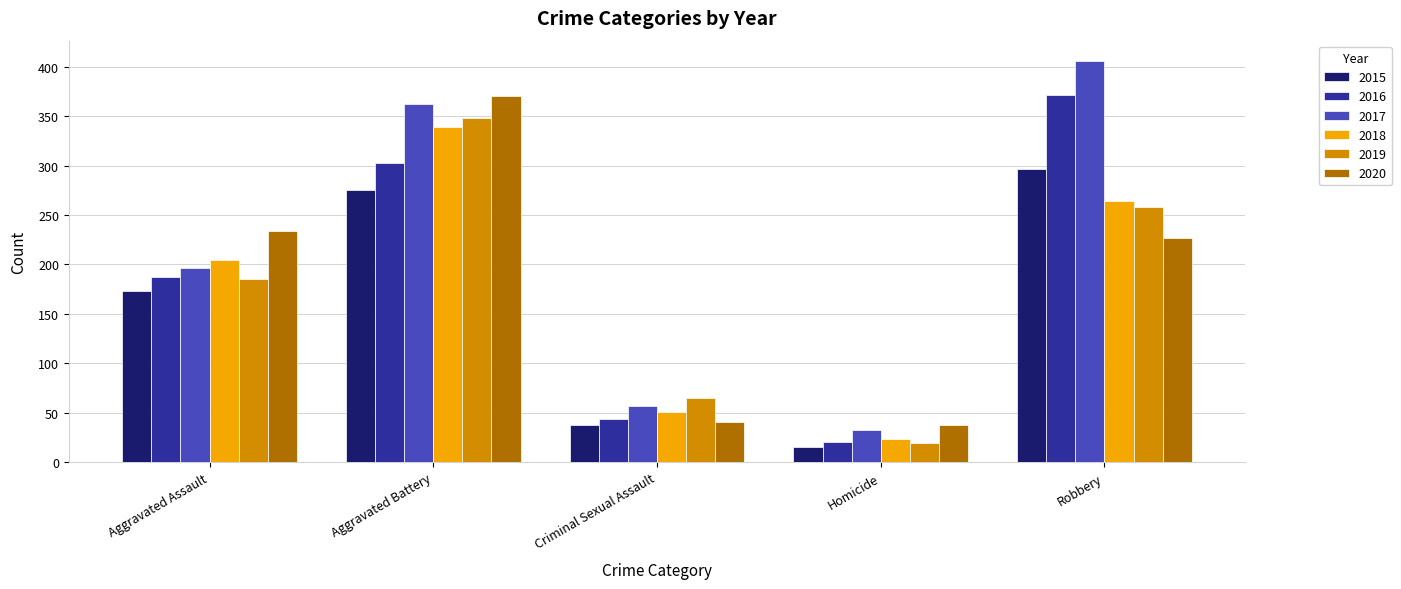

What is the minimum value shown in the chart?

15